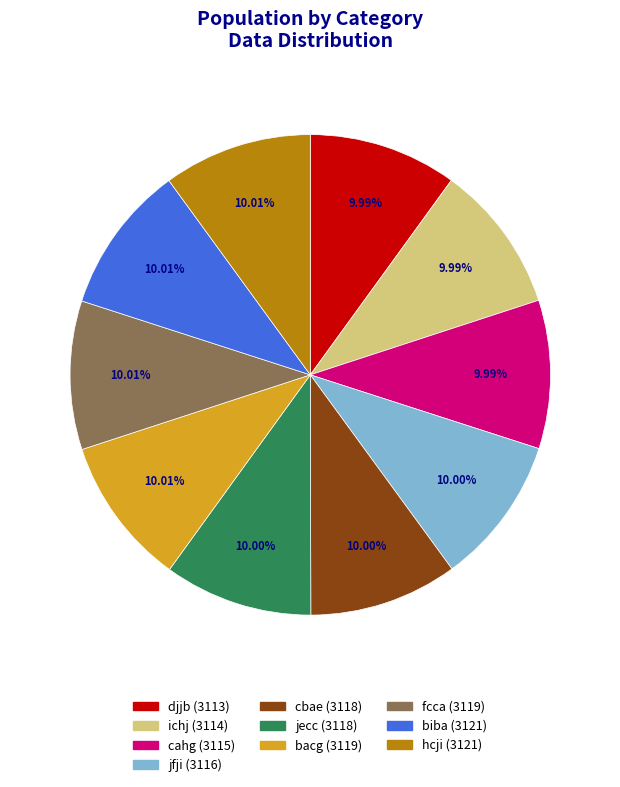

The cahg slice represents 10% of the pie. True or false?

True